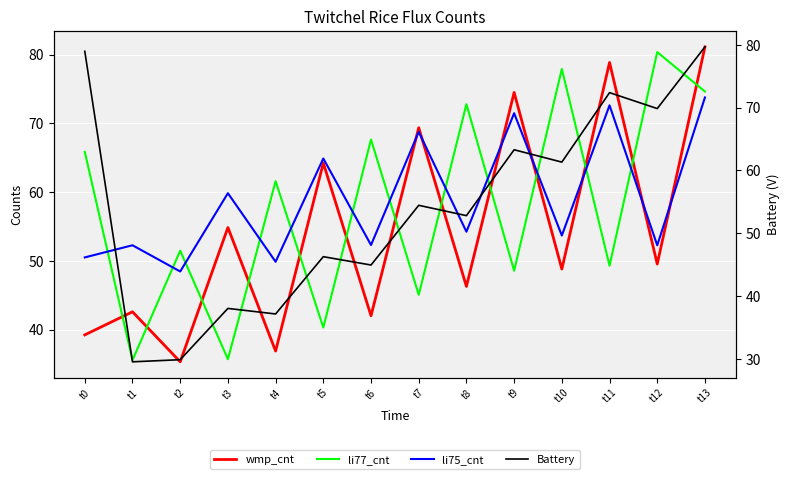

Which series has the widest spread of values?

Battery